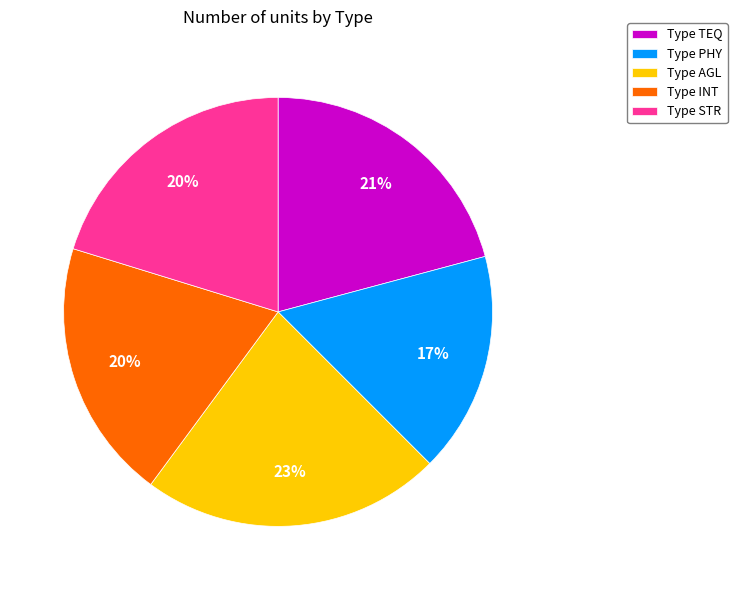

To the nearest percent, what portion does Type INT represent?

20%